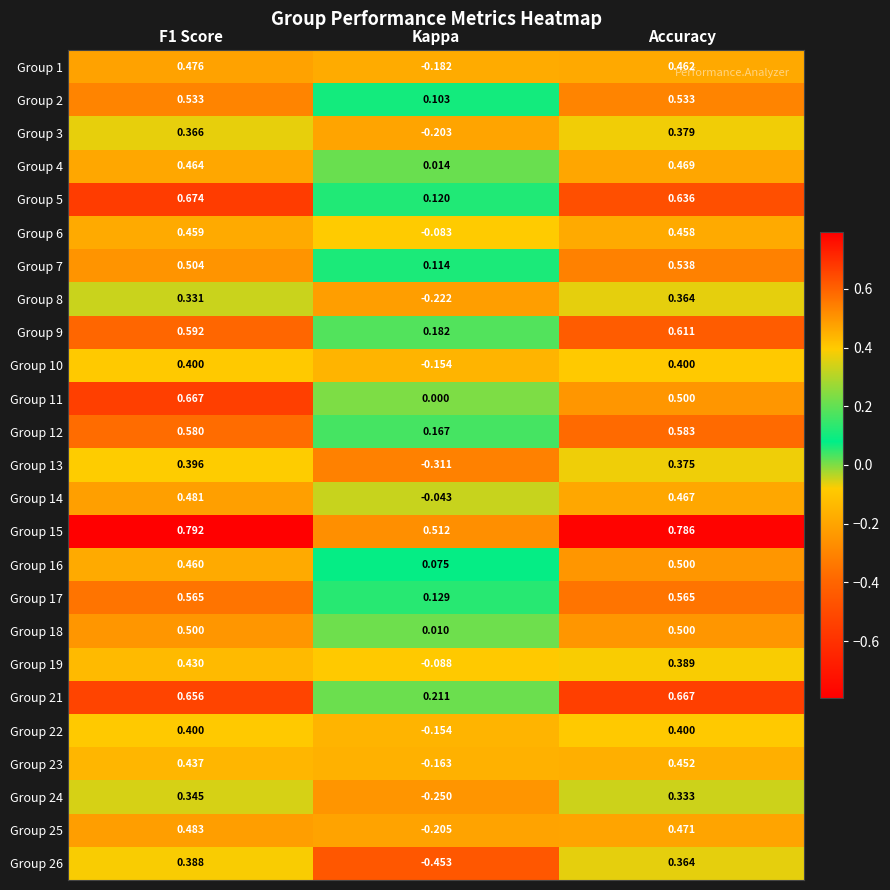

At which category is the sum across all series the highest?

F1 Score